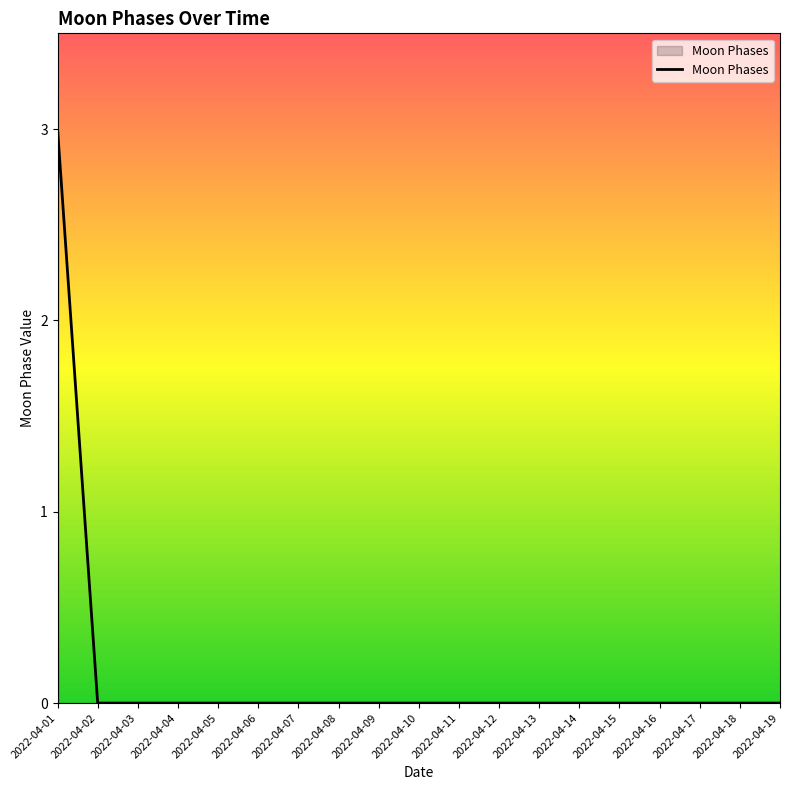

What is the greatest value displayed?

3